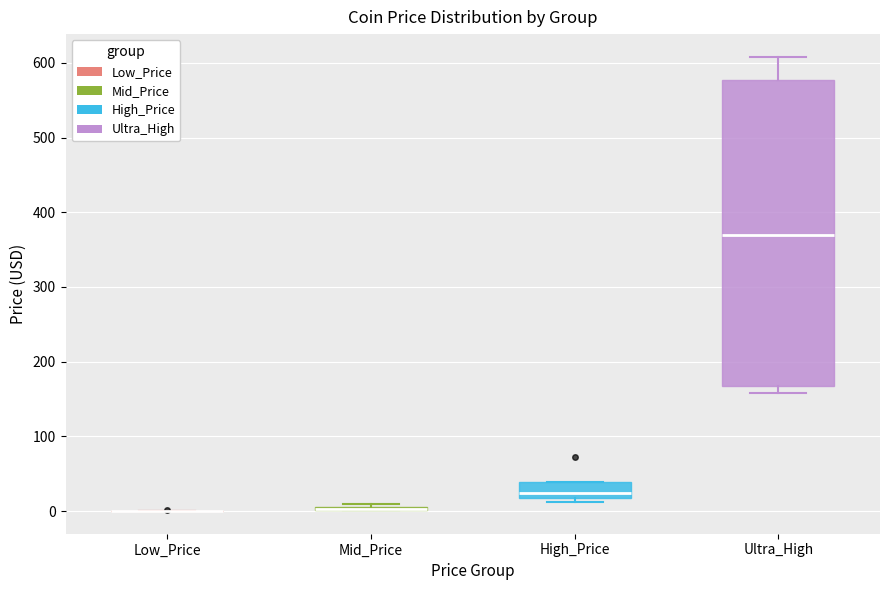

Where is the lower edge of the box for High_Price on the y-axis? The values are not printed on the chart, so give them approximately, as read against the axis.

20